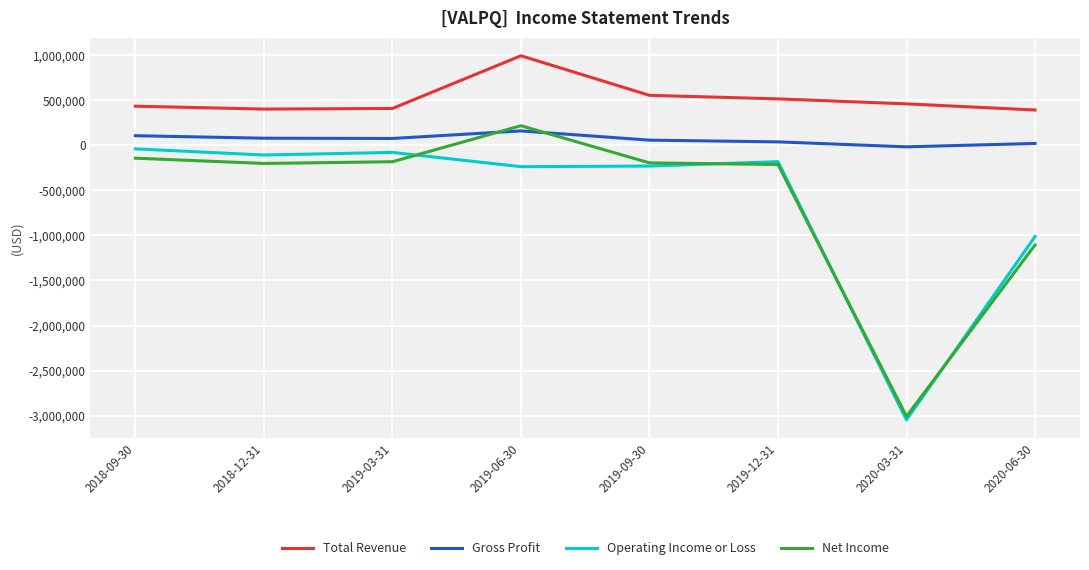

What is the smallest value displayed?

-3045500